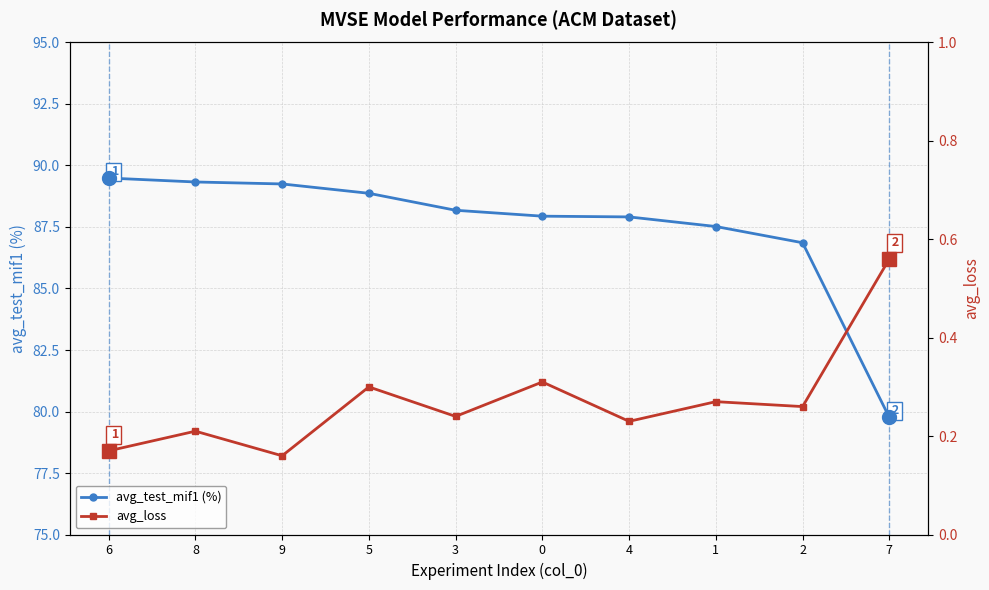

What is the label of the 7th point from the right?

5